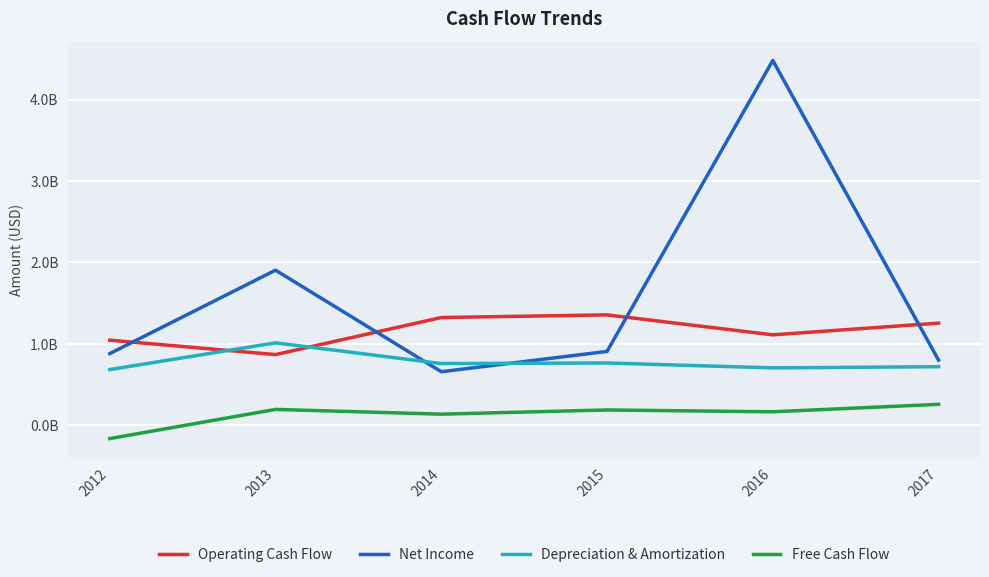

What is the sum of the Operating Cash Flow values at 2017 and 2013?

2.1